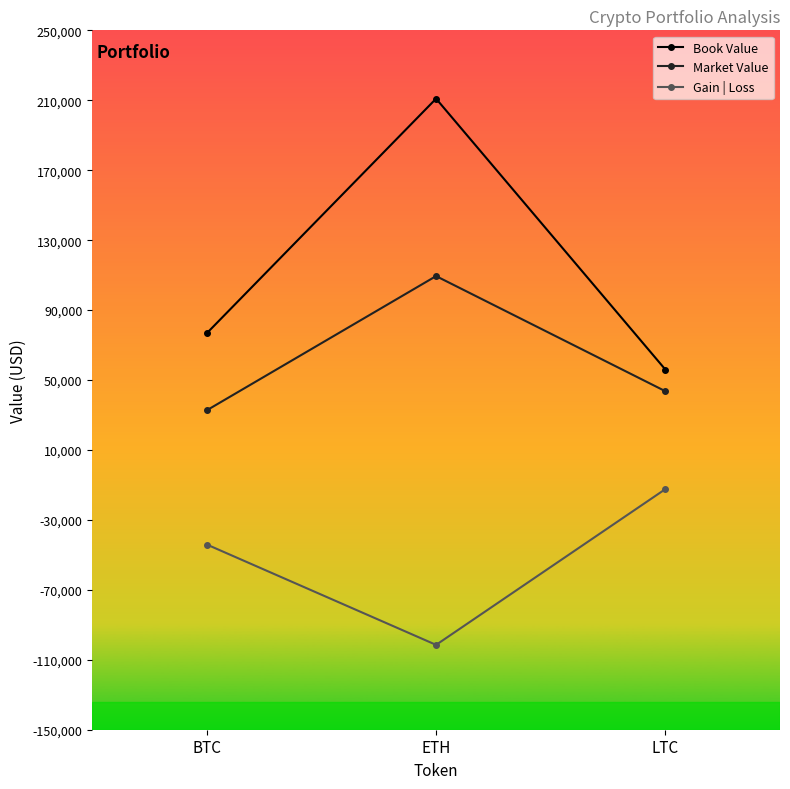

How many lines are shown in the chart?

3